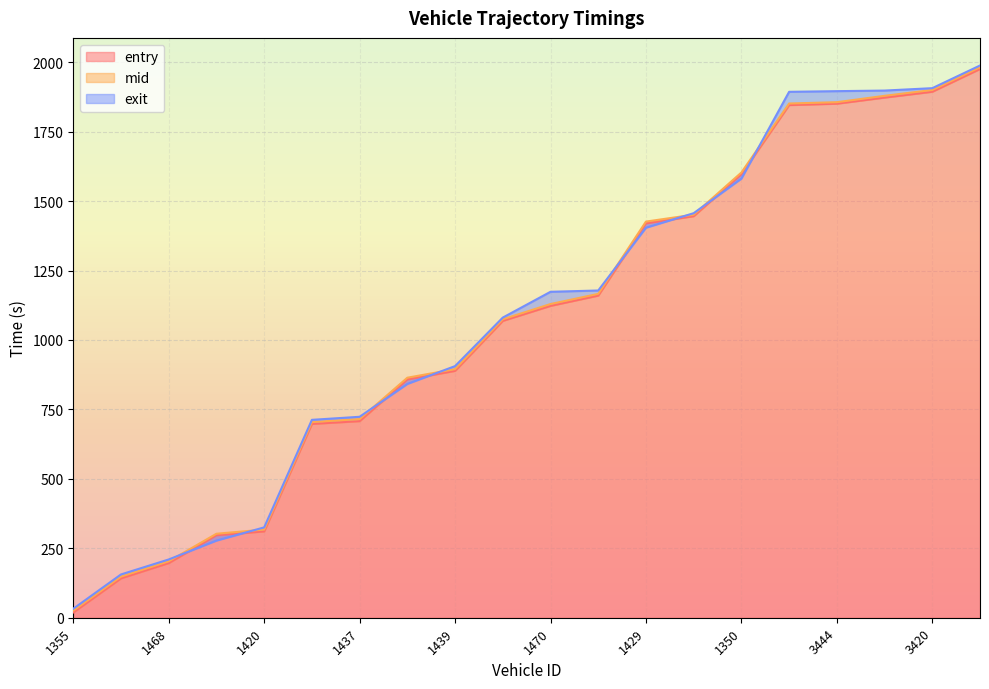

True or false: exit has a value of 1581.2 at 1350.

True